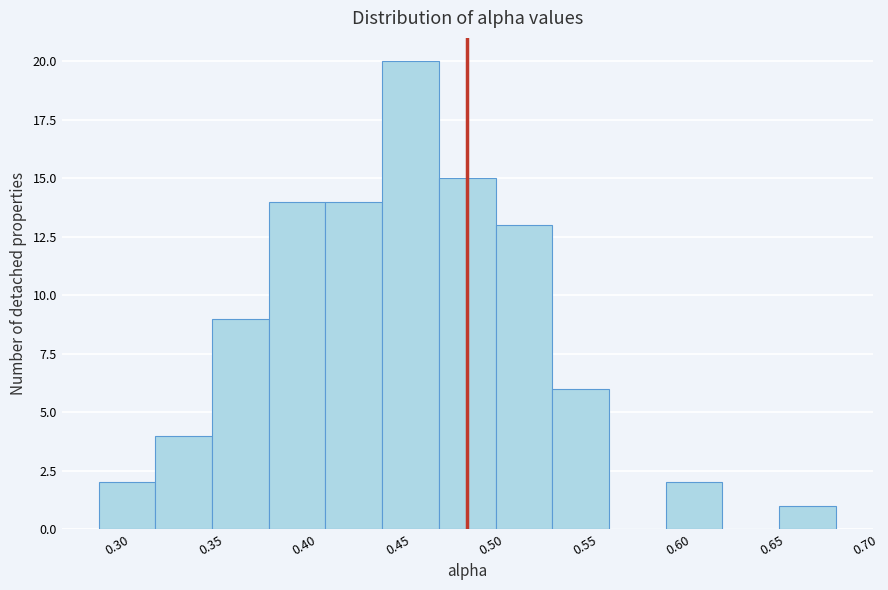

Reading left to right, transcribe this chart: for each bar, give the range it covers on the x-axis and its height. Neither the bar edges nor the heights are printed on the chart, so give them approximately, as read against the axes.

0.290 to 0.320: 2
0.320 to 0.350: 4
0.350 to 0.380: 9
0.380 to 0.410: 14
0.410 to 0.440: 14
0.440 to 0.470: 20
0.470 to 0.500: 15
0.500 to 0.535: 13
0.535 to 0.565: 6
0.565 to 0.595: 0
0.595 to 0.625: 2
0.625 to 0.655: 0
0.655 to 0.685: 1